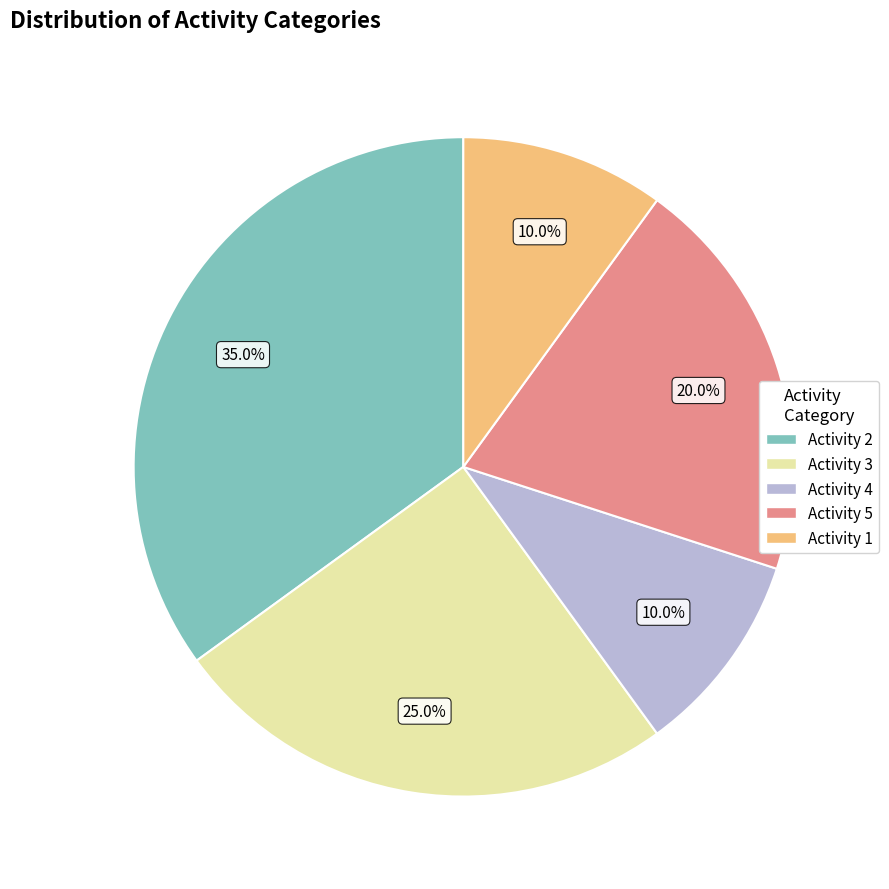

To the nearest percent, what is the average slice percentage?

20%